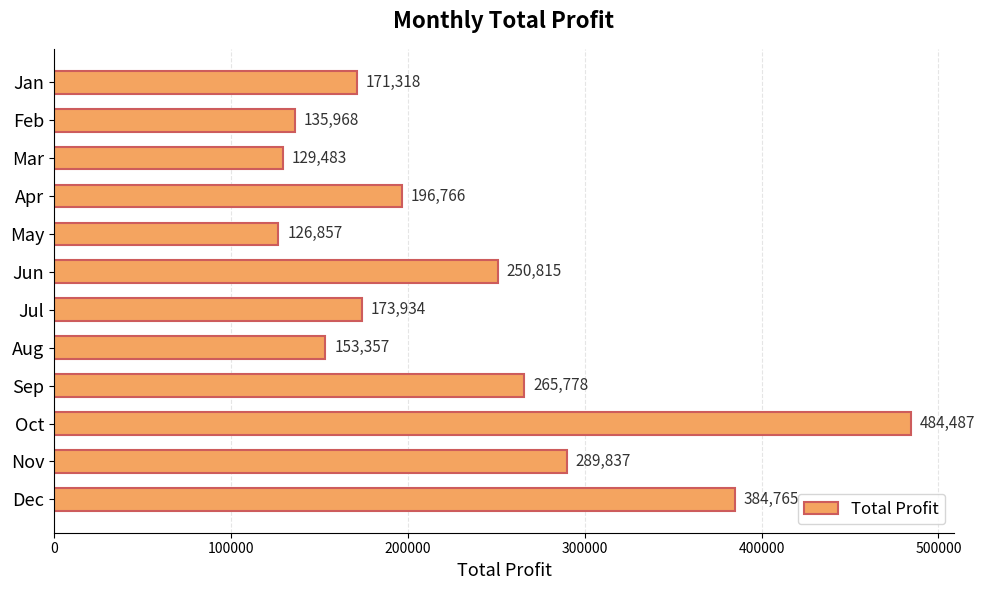

Which category has the lowest value across all series?

May